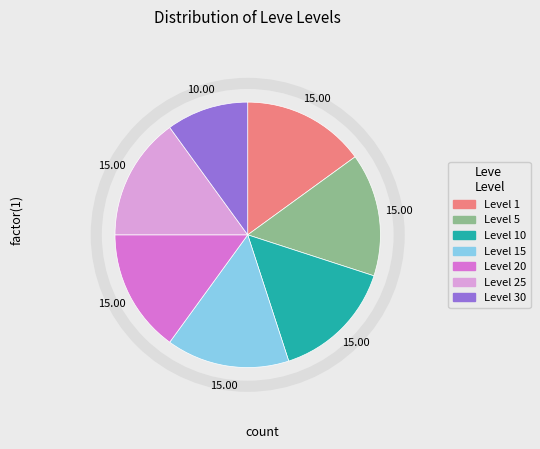

Is there a majority slice in this chart?

No